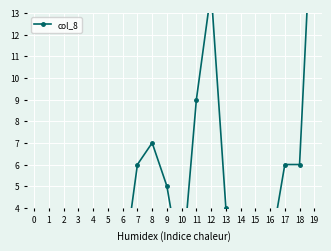

Is it true that the value at 16 is 3?

False